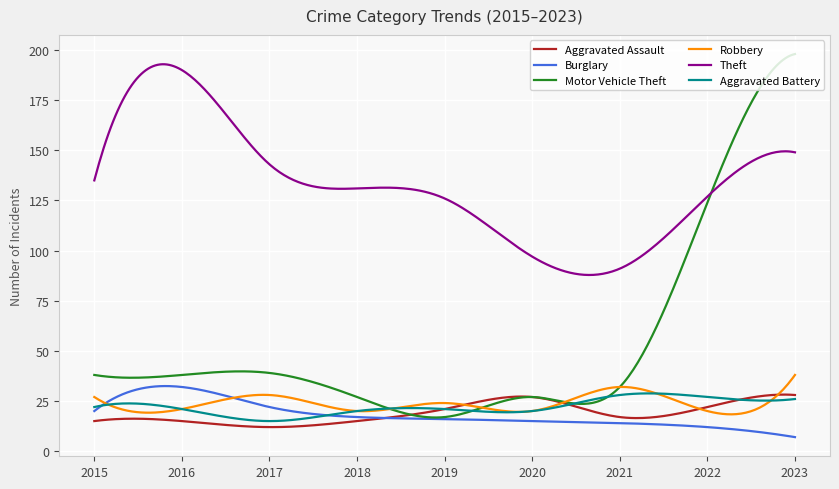

How many series are shown in this chart?

6